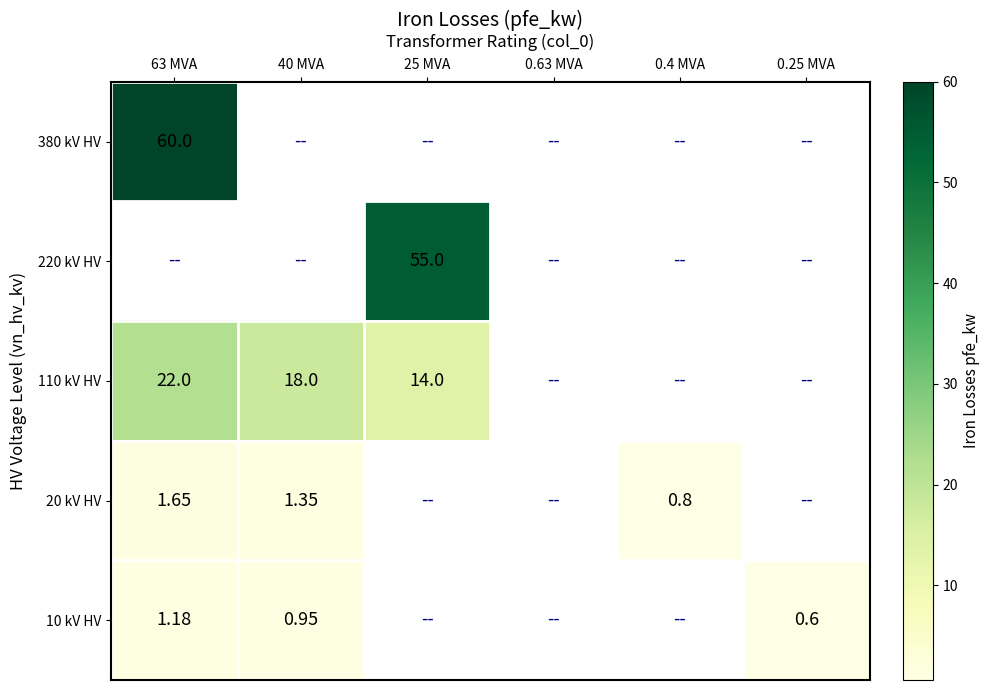

At which label is 110 kV HV closest to 18?

40 MVA